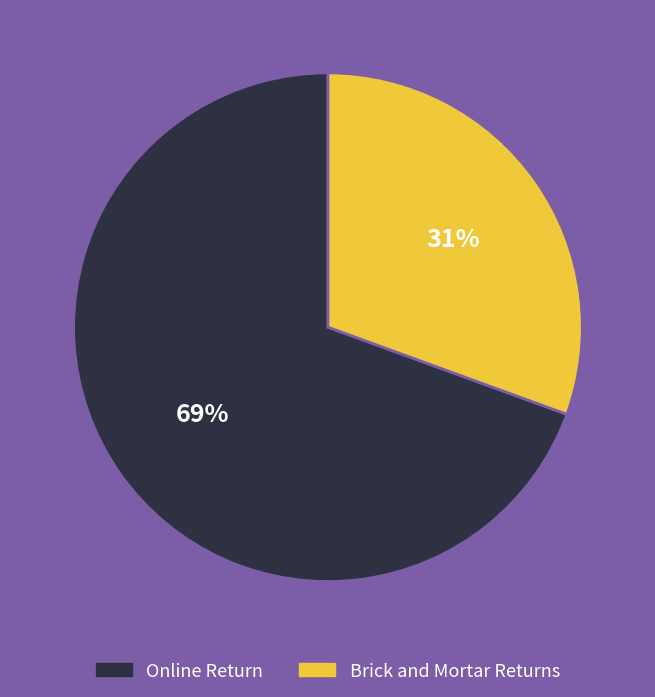

Combined, do Online Return and Brick and Mortar Returns account for over 50%?

Yes